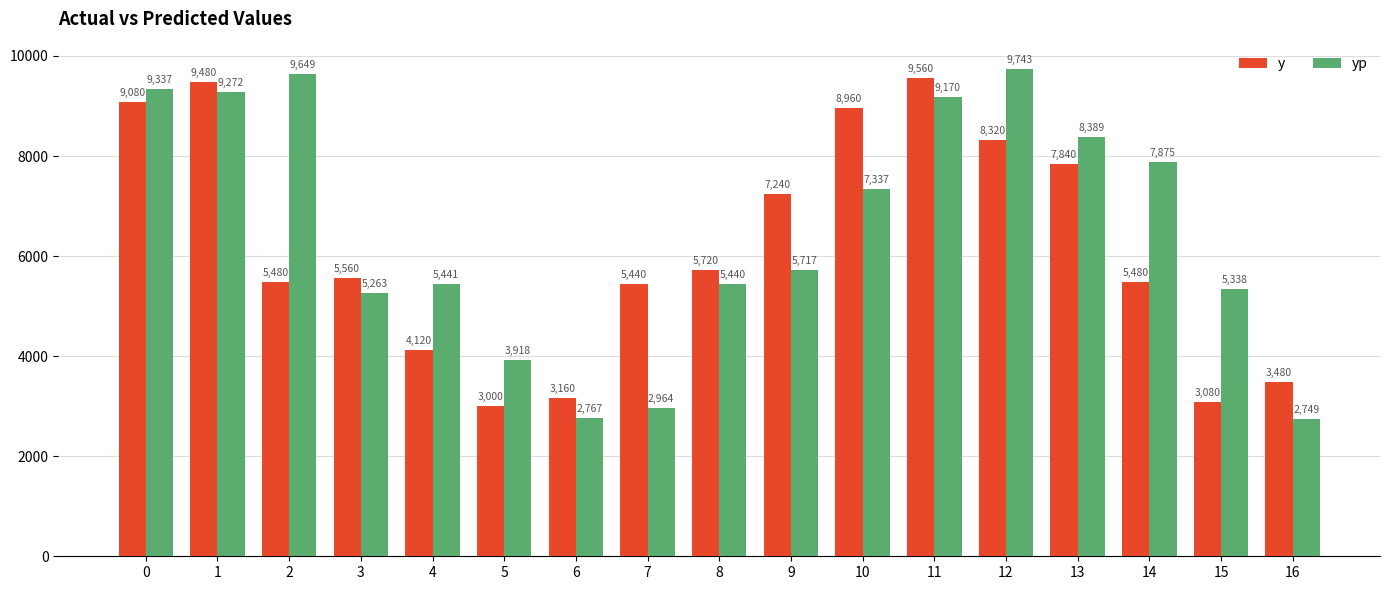

Read the yp value at 7.

2964.0